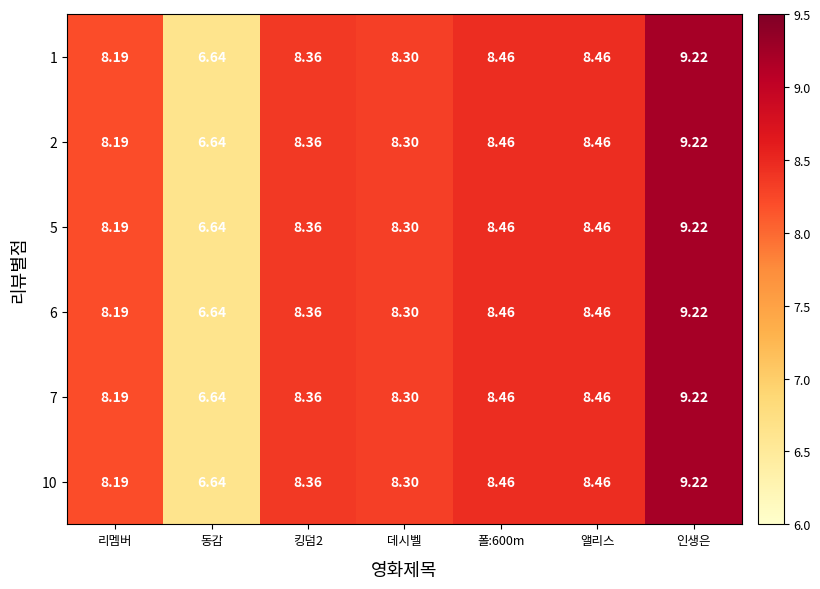

Where does the 7 series first go above 8?

리멤버